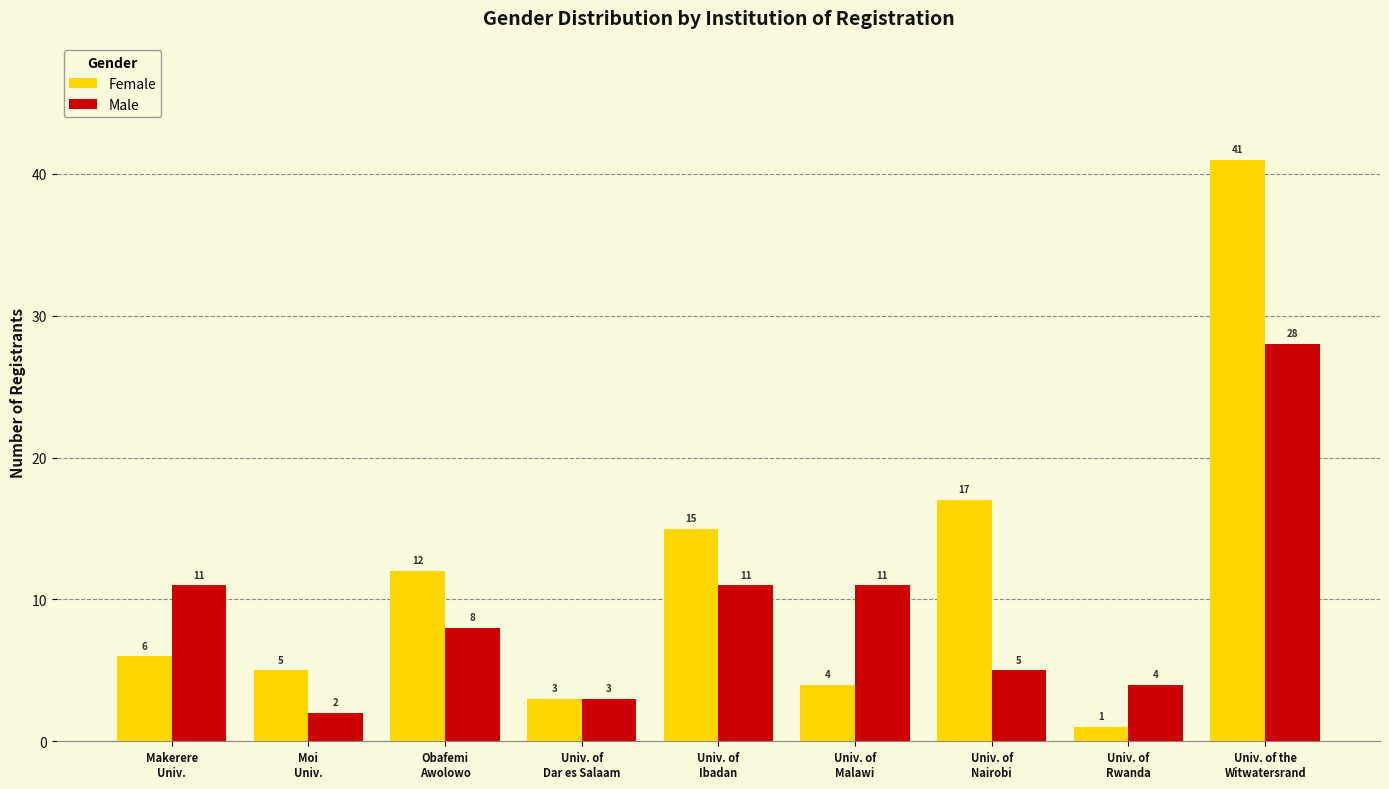

What is the label of the 6th bar from the left?

Univ. of
Malawi